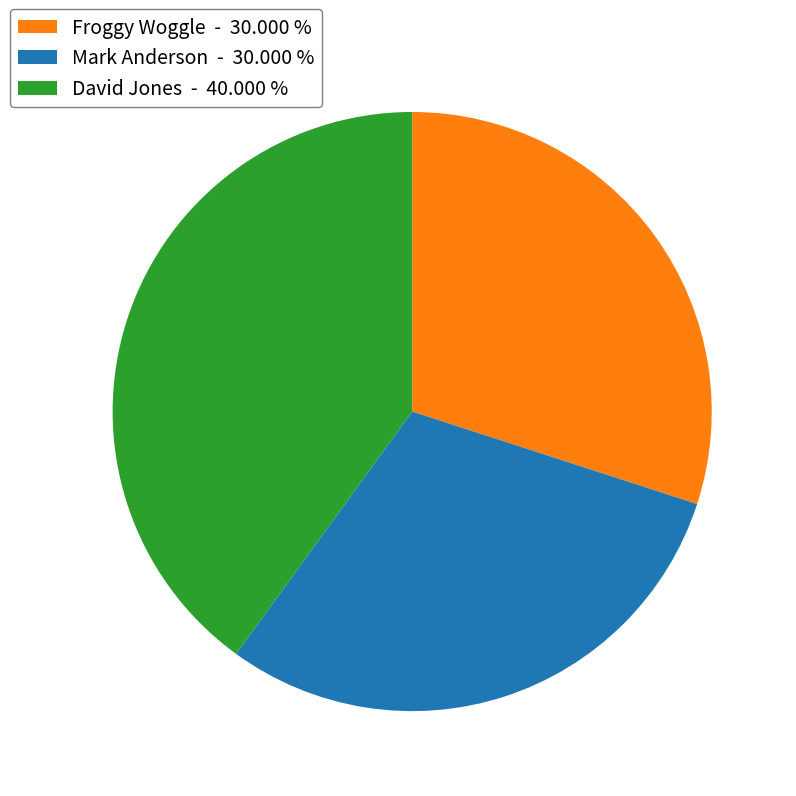

Count the number of slices in the pie.

3